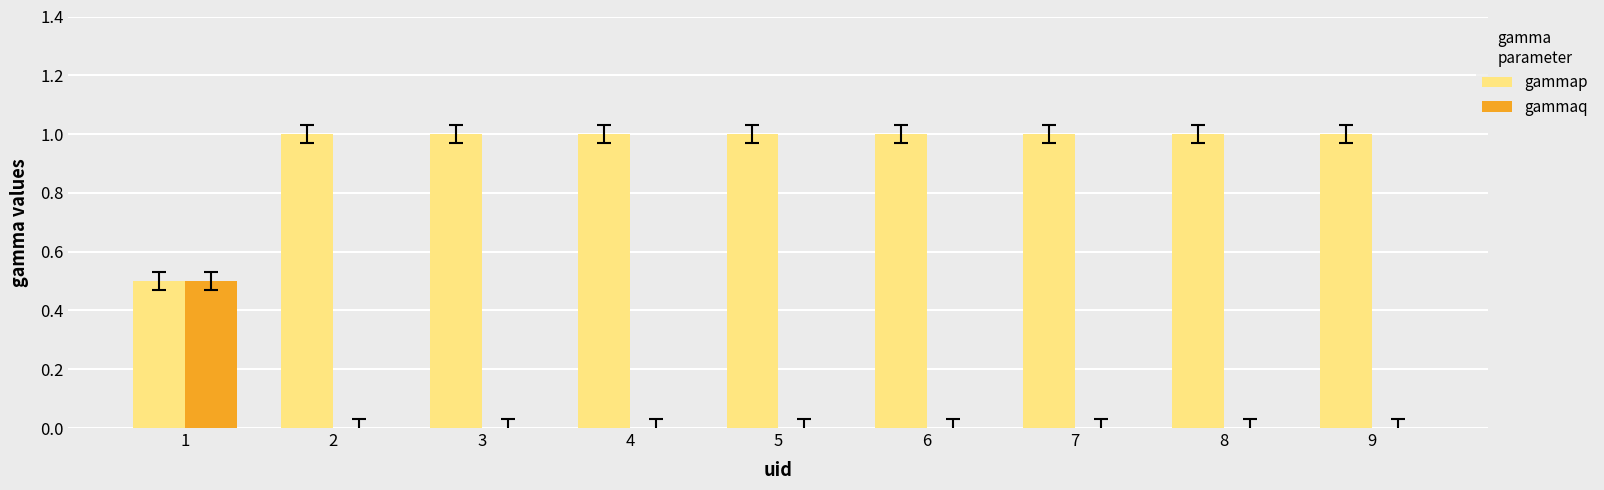

What are all the series names shown in the legend?

gammap, gammaq